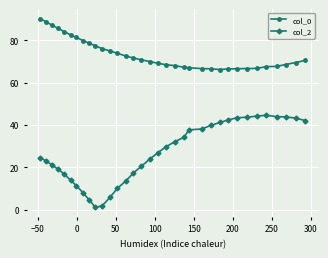

What is the value of the col_2 point at the 30th from the left?

44.6